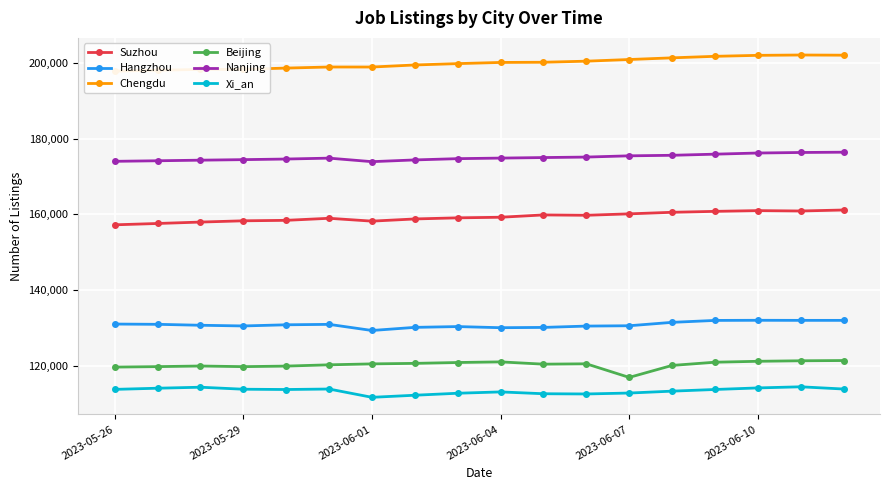

What is the maximum value shown in the chart?

202100